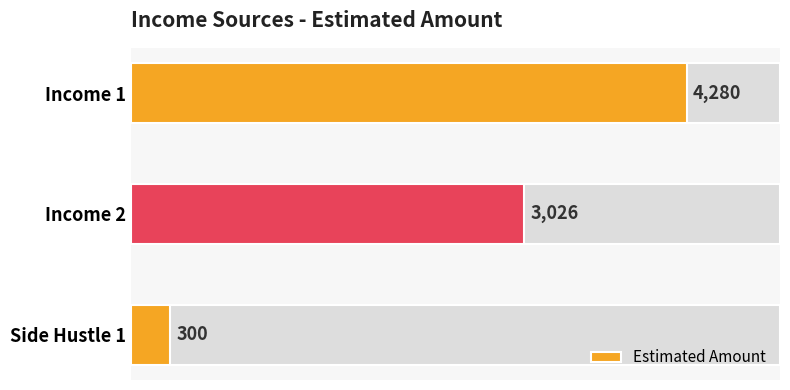

Rank the categories by value from highest to lowest.

Income 1, Income 2, Side Hustle 1